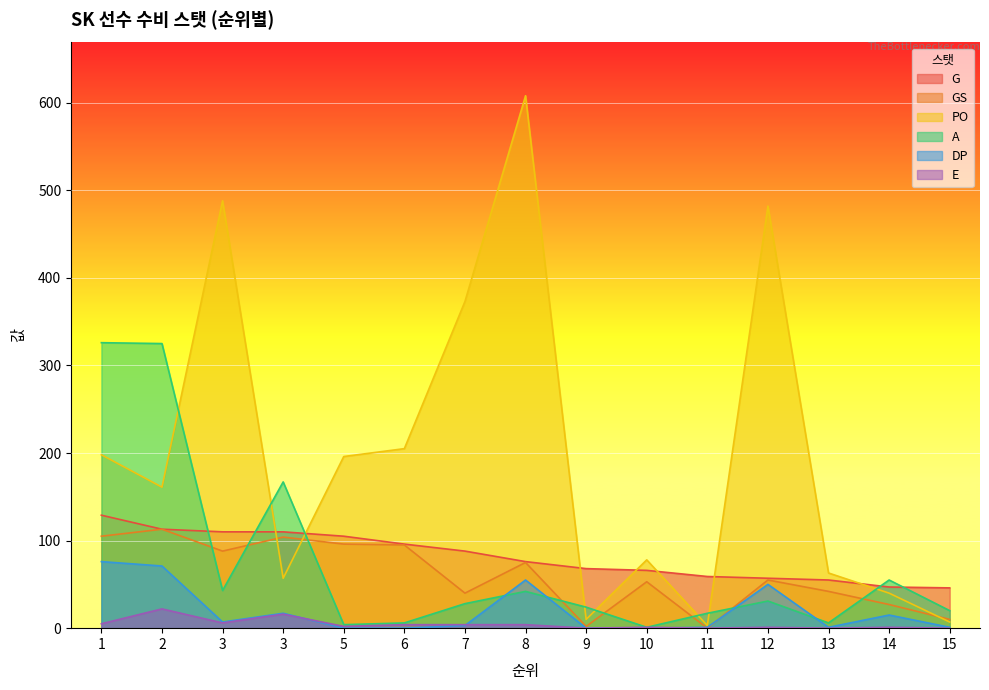

Which series has the largest range (max minus min)?

PO